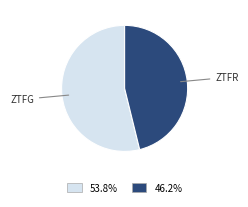

Is there any slice that represents more than half of the pie?

Yes